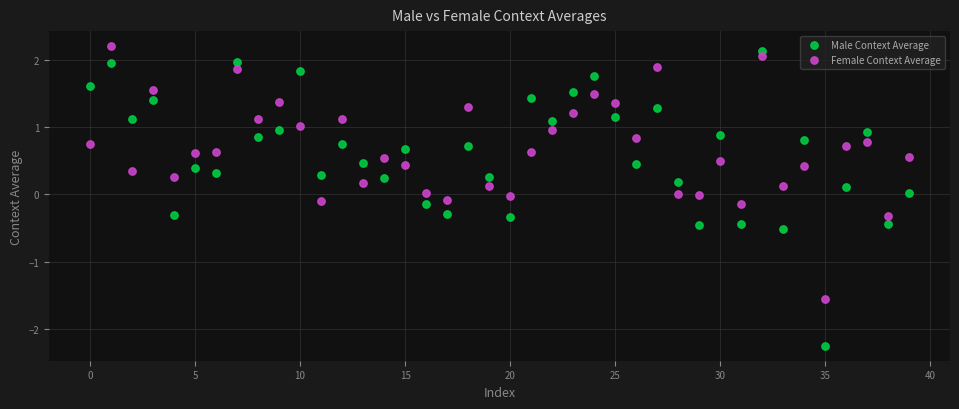

Which series reaches the minimum Y coordinate?

Male Context Average